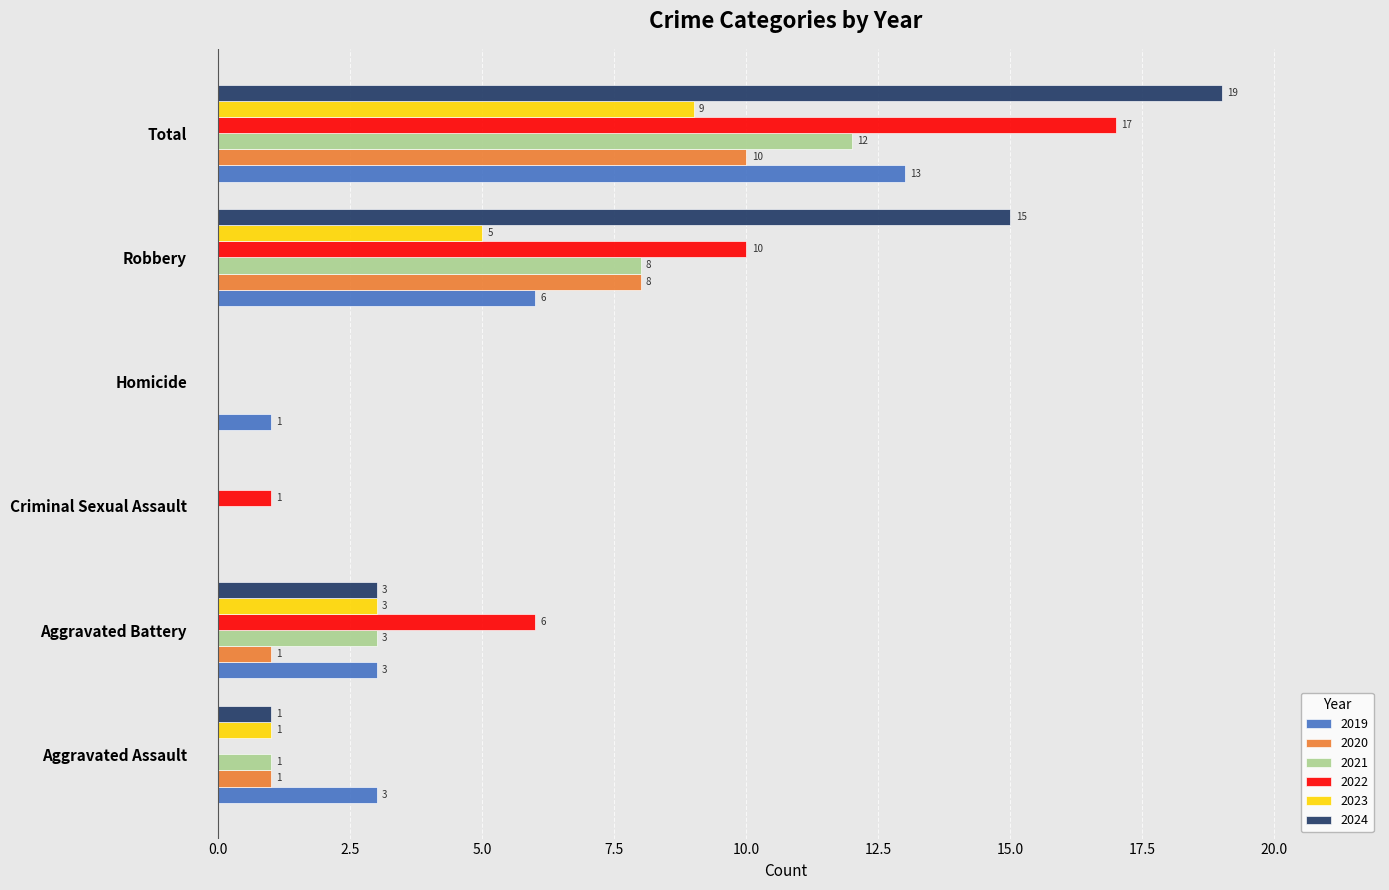

Between Homicide and Total, which series saw the biggest shift?

2024